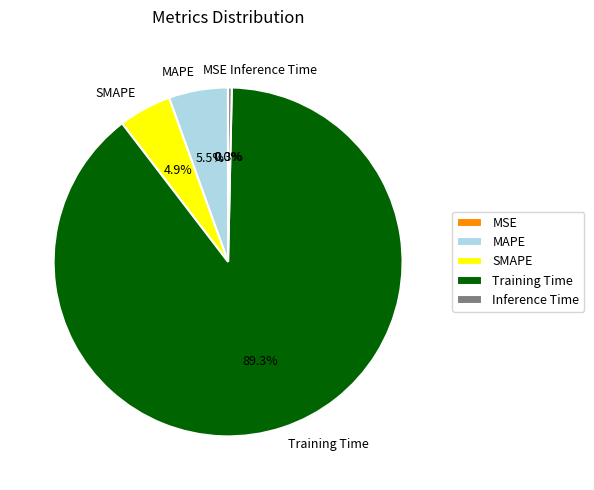

Which category has the biggest portion of the pie?

Training Time